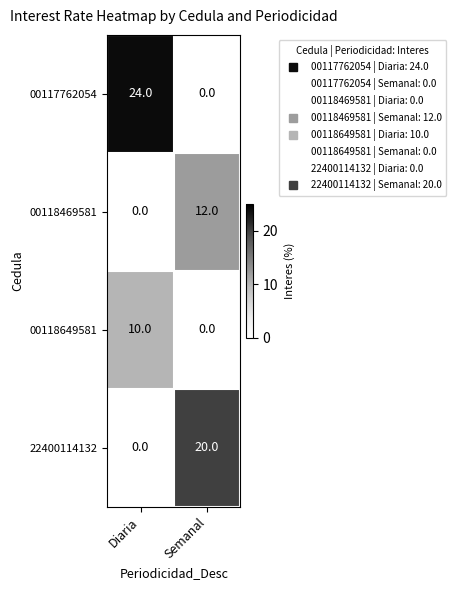

The value of 00118649581 at Diaria is 16. True or false?

False